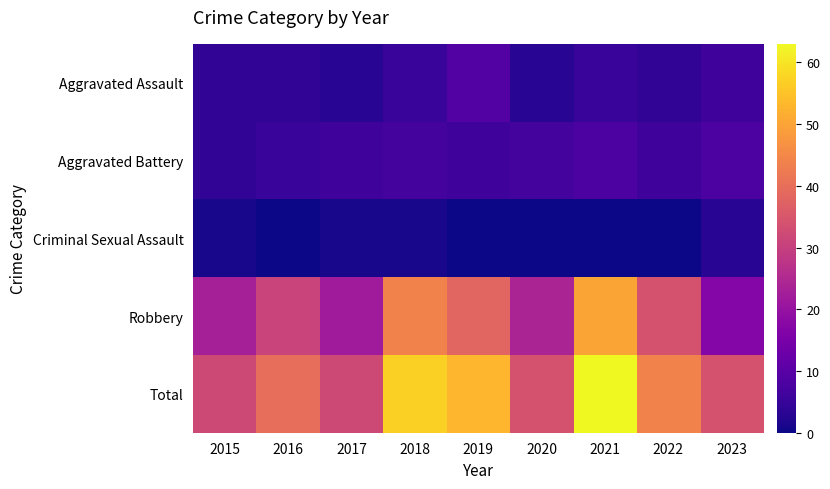

Which has a higher value, 2022 or 2017?

2022